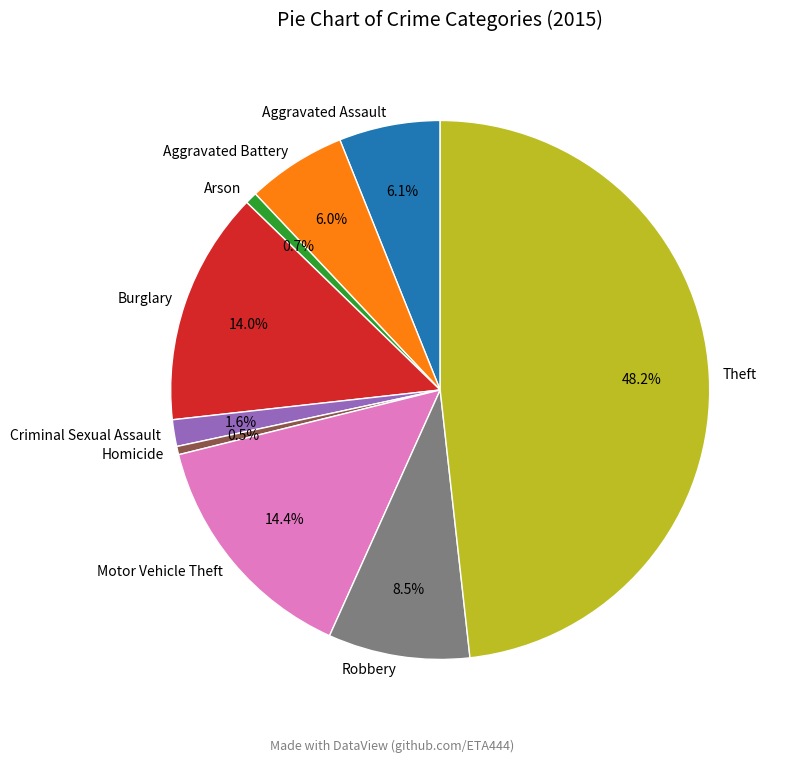

Does any single category account for the majority?

No